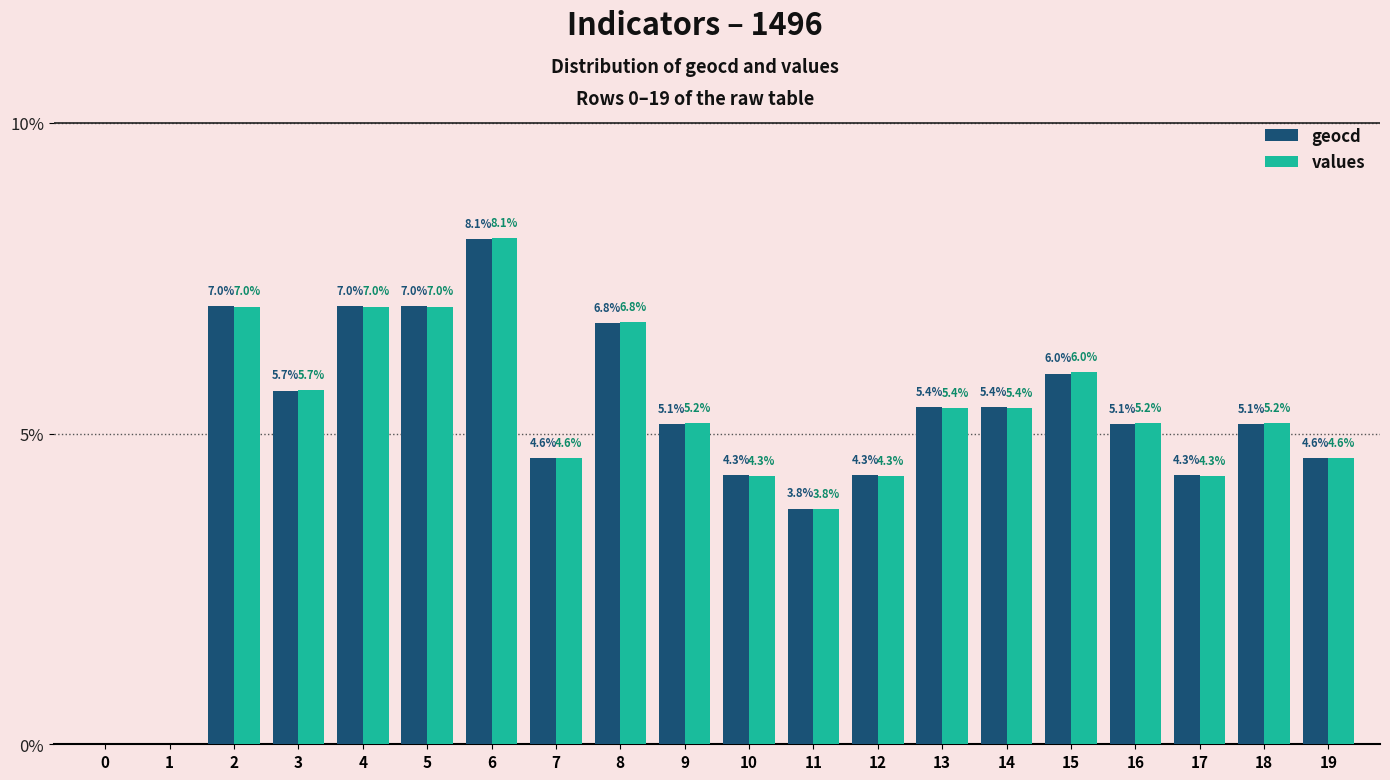

What is the sum of the values values at 15 and 13?

11.4